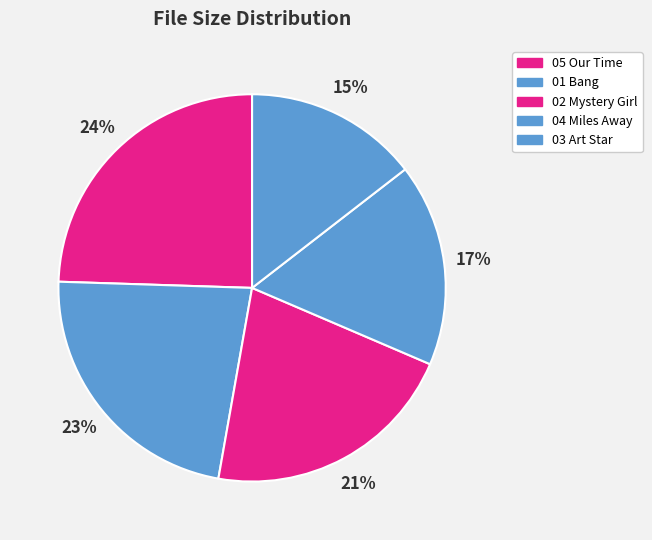

Which category has the biggest portion of the pie?

05 Our Time.mp3